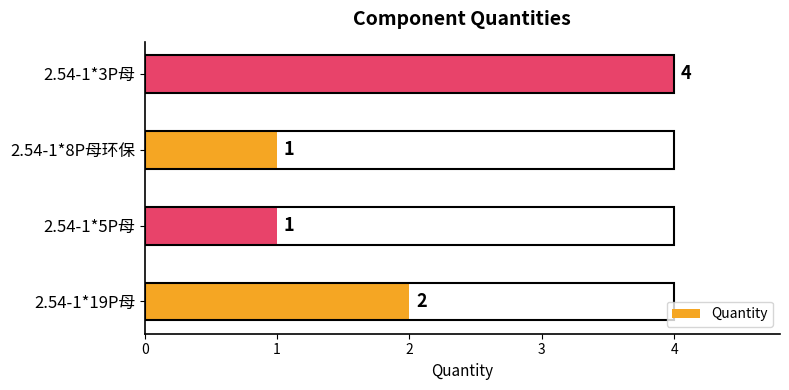

Reading bottom to top, what are all the values shown in this chart?

2.54-1*19P母=2	2.54-1*5P母=1	2.54-1*8P母环保=1	2.54-1*3P母=4